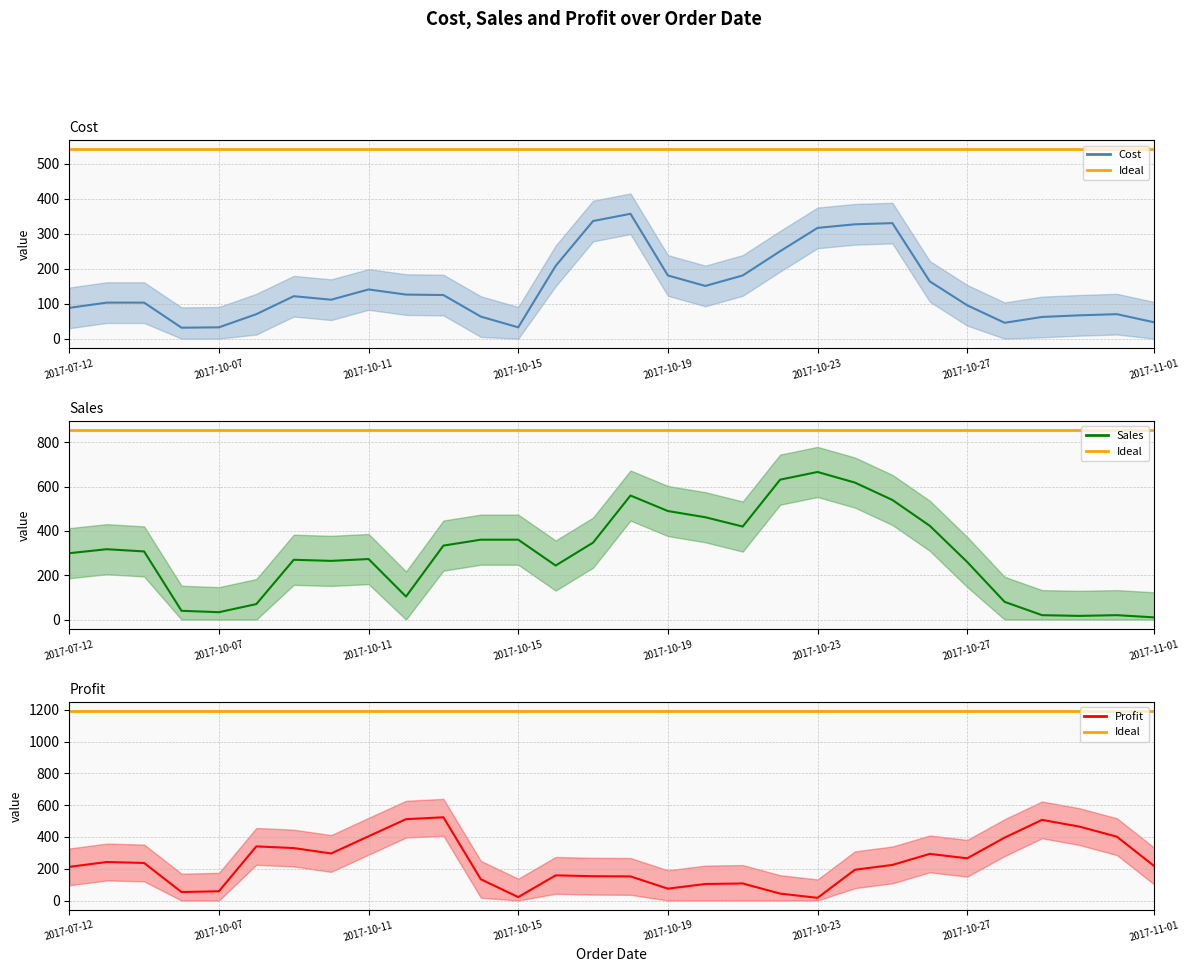

What is the label of the 10th point from the left?

2017-10-12